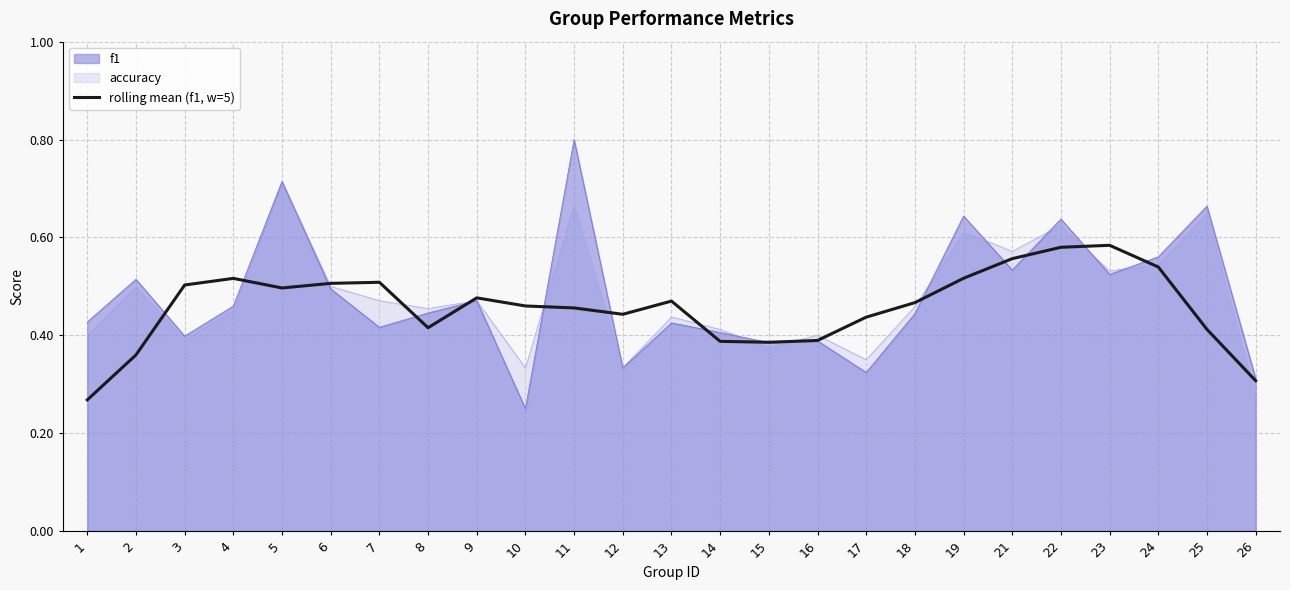

Which series has the widest spread of values?

f1